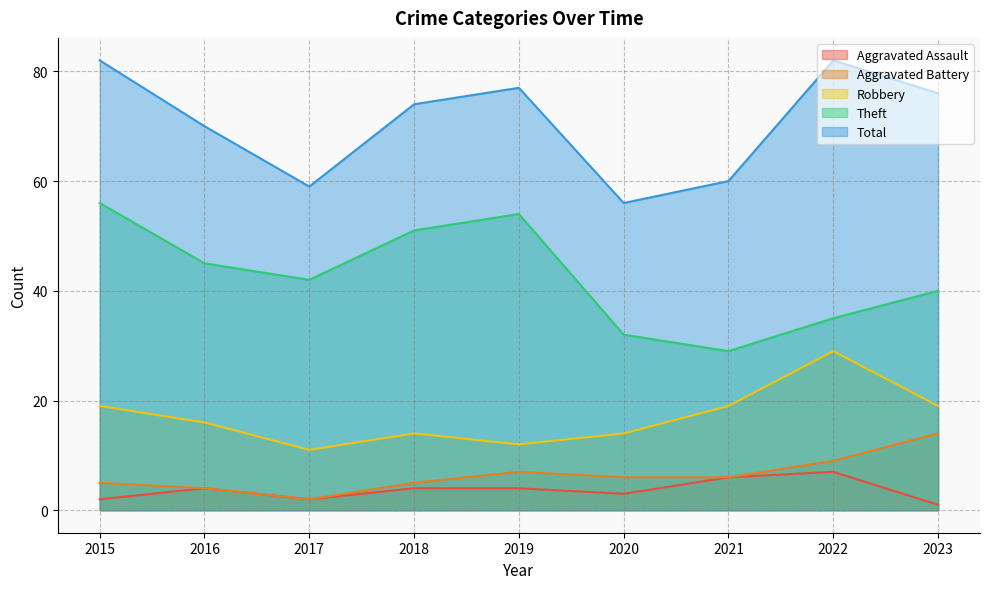

Where is Total nearest to the value 69?

2016